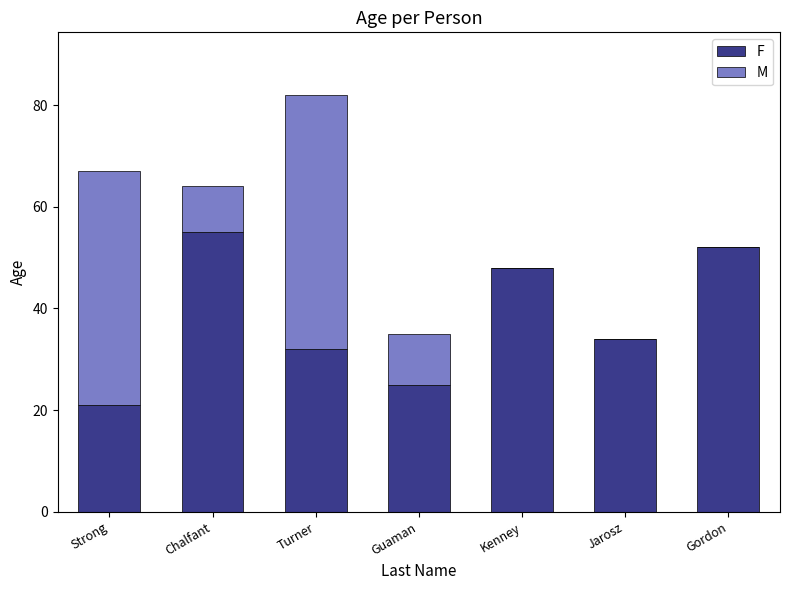

What is the sum of the F values at Turner and Jarosz?

66